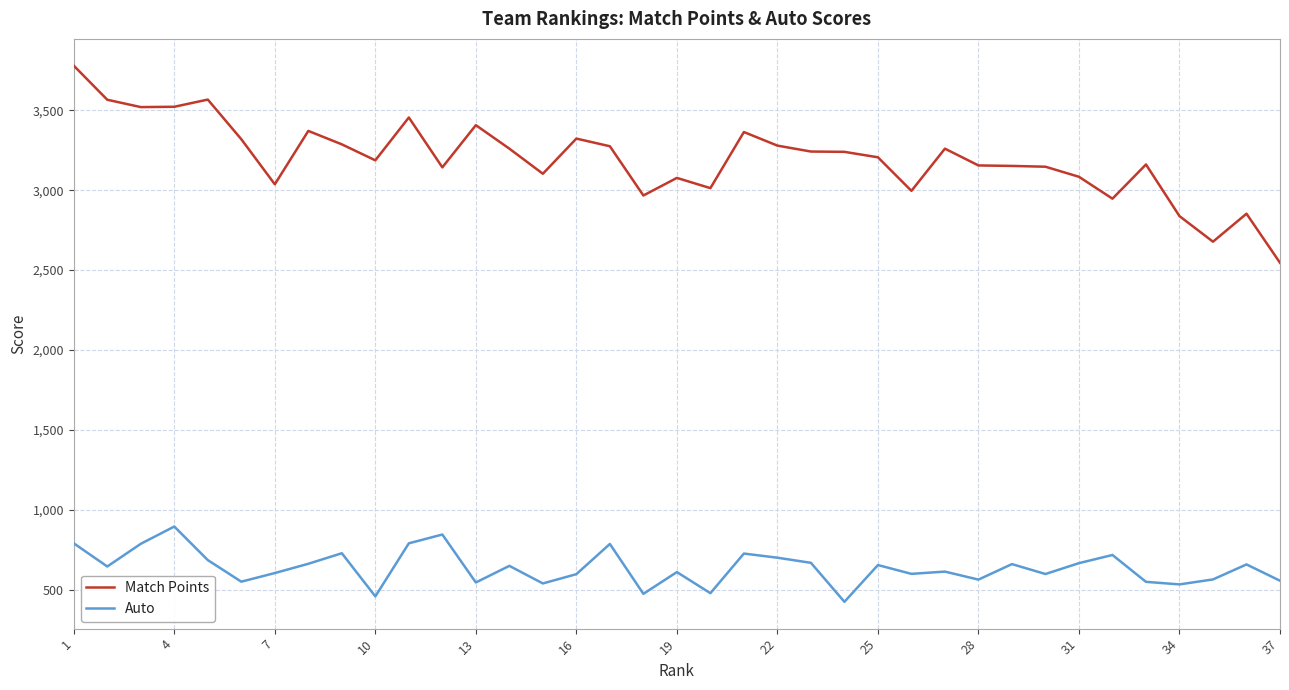

In Match Points, how many points are higher than both neighbors (excluding endpoints)?

10